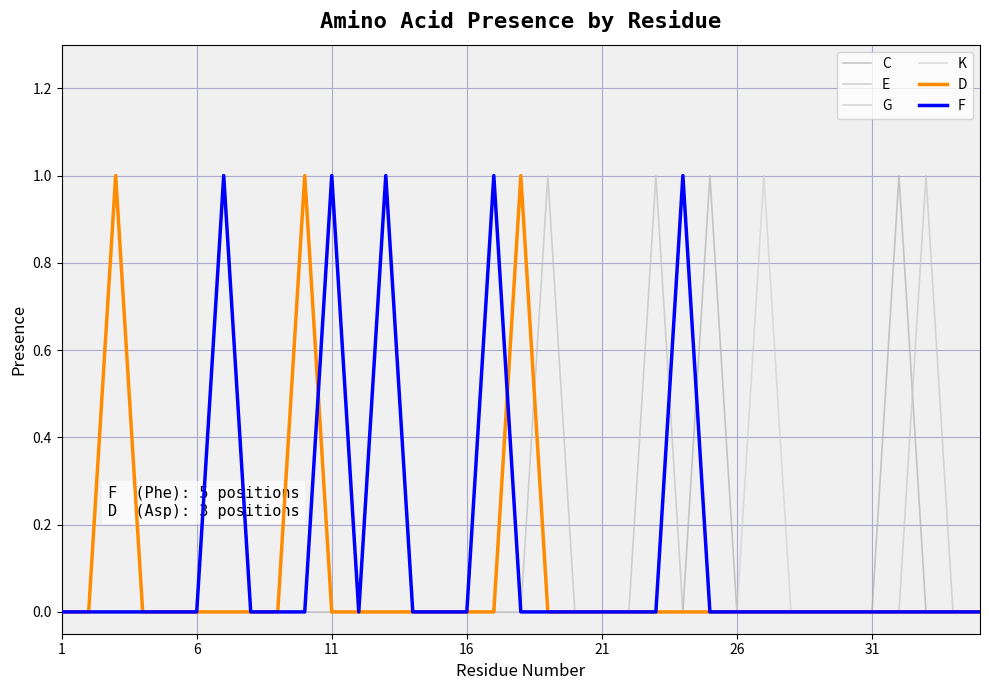

True or false: K and G intersect in this chart.

False